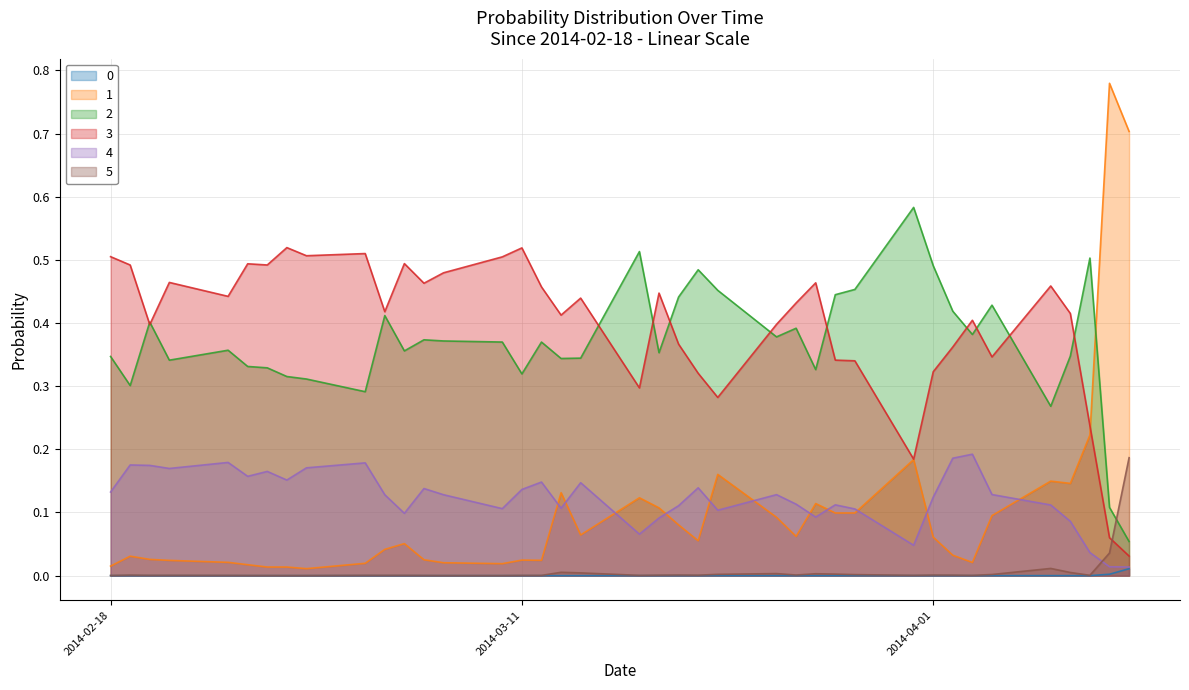

True or false: 2 has a value of 0.5 at 2014-02-19.

False